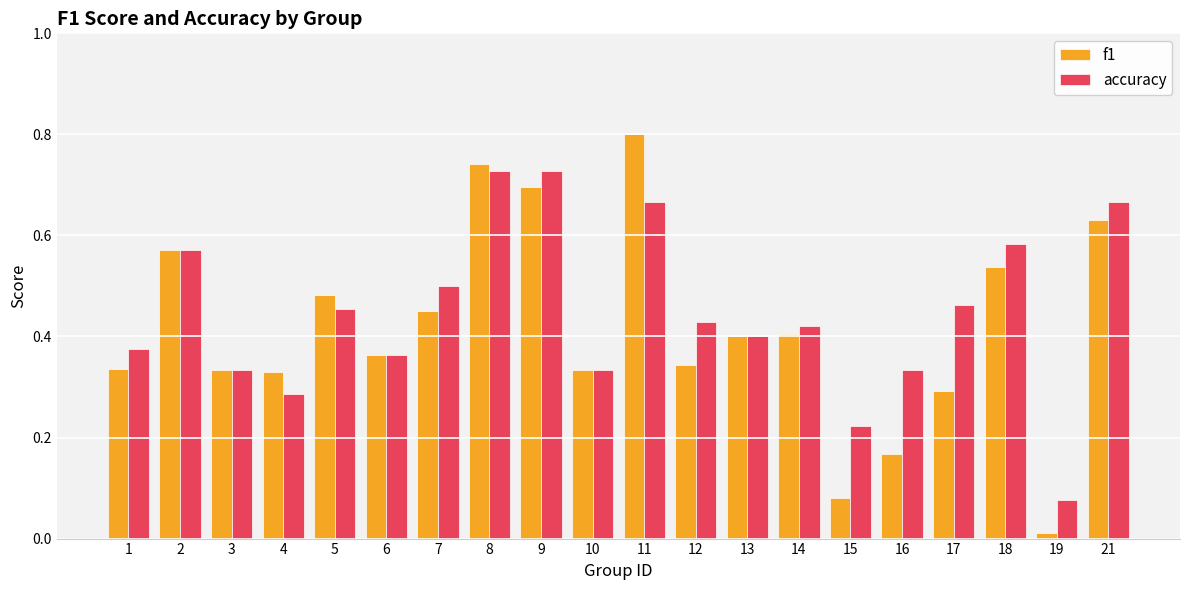

How many bars are there in each group?

2